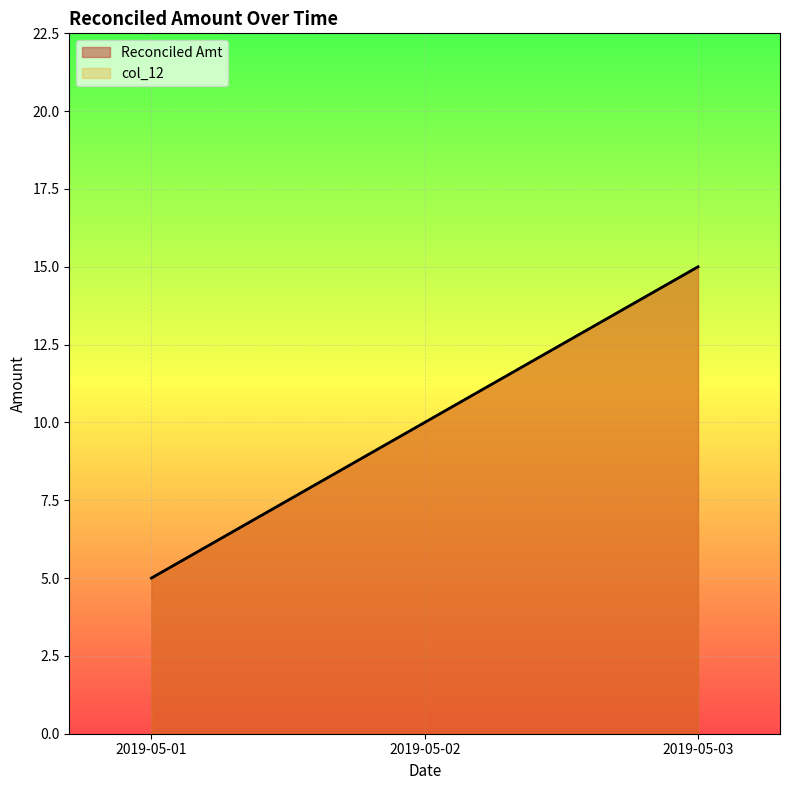

How many Reconciled Amt values are between 5 and 15?

3